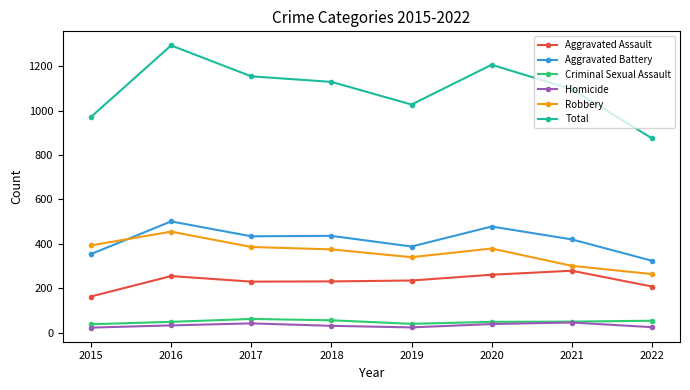

Which series has the widest spread of values?

Total